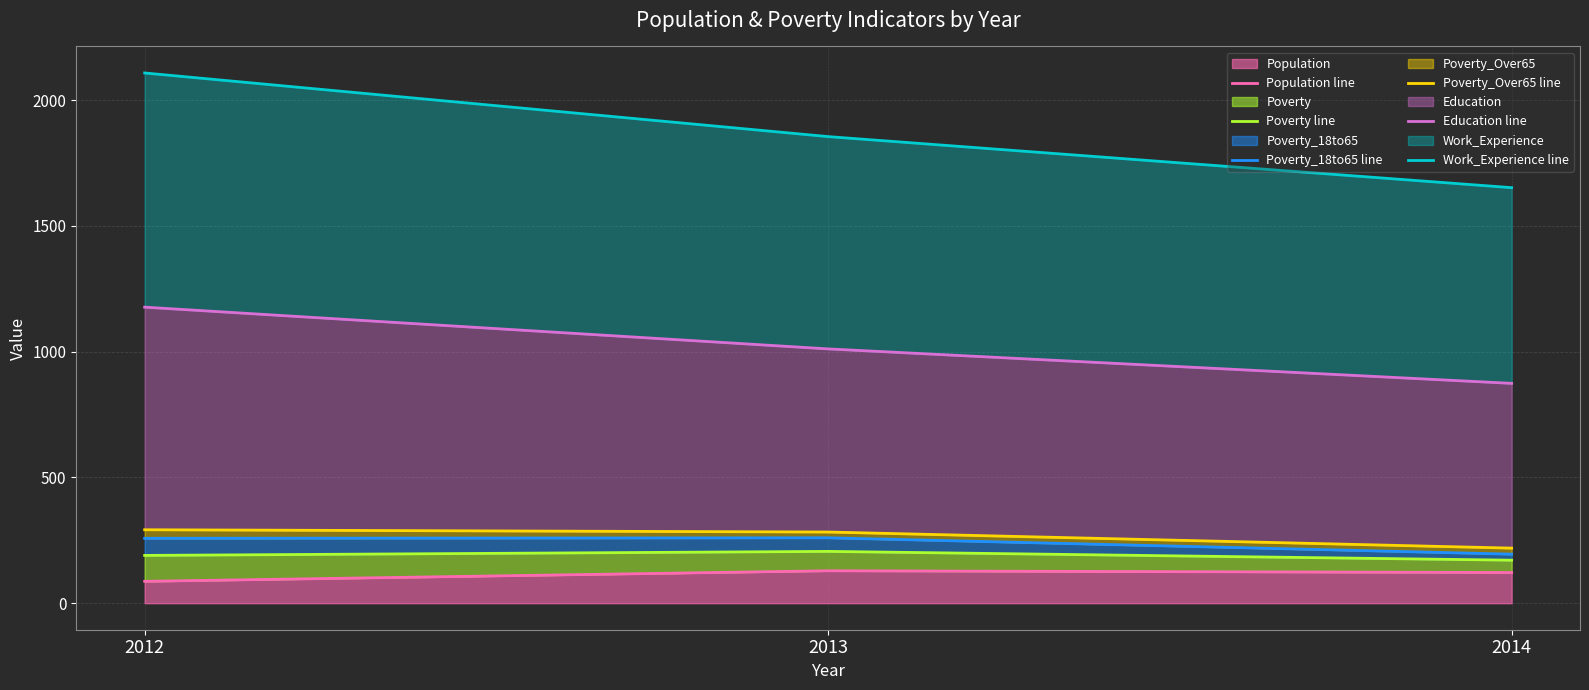

At which label is Work_Experience line closest to 1880?

2013